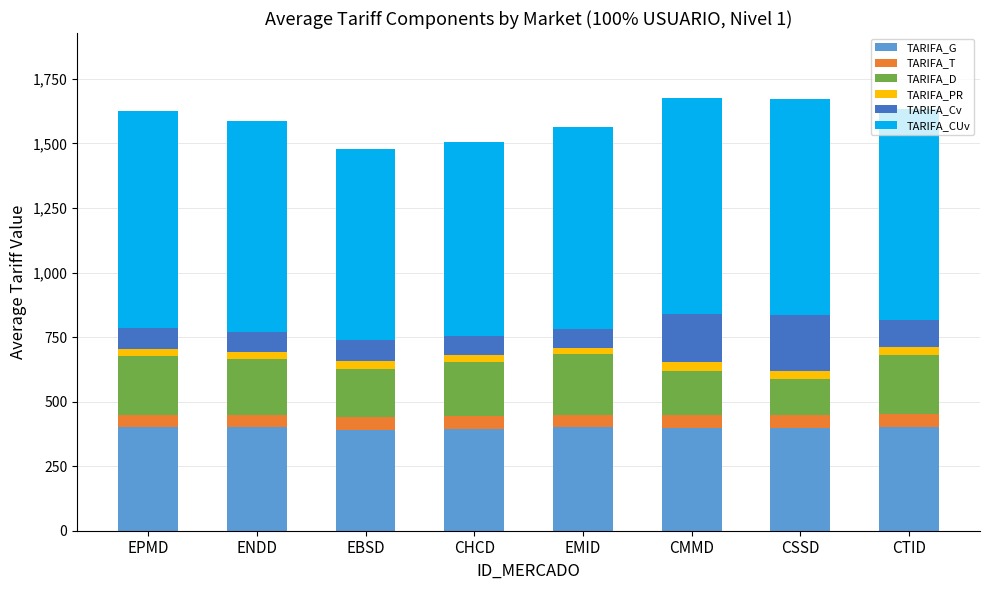

Is it true that TARIFA_G equals 175.4 at CHCD?

False